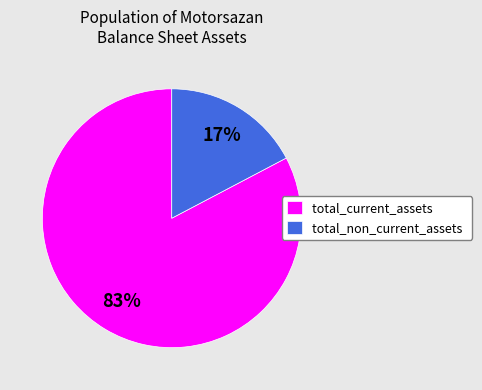

To the nearest percent, what is the average slice percentage?

50%